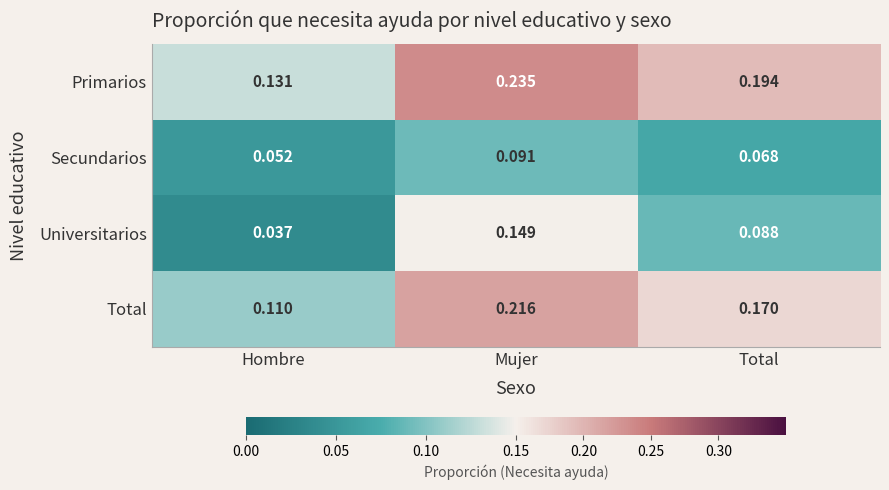

Which category has the highest value in the Secundarios series?

Mujer